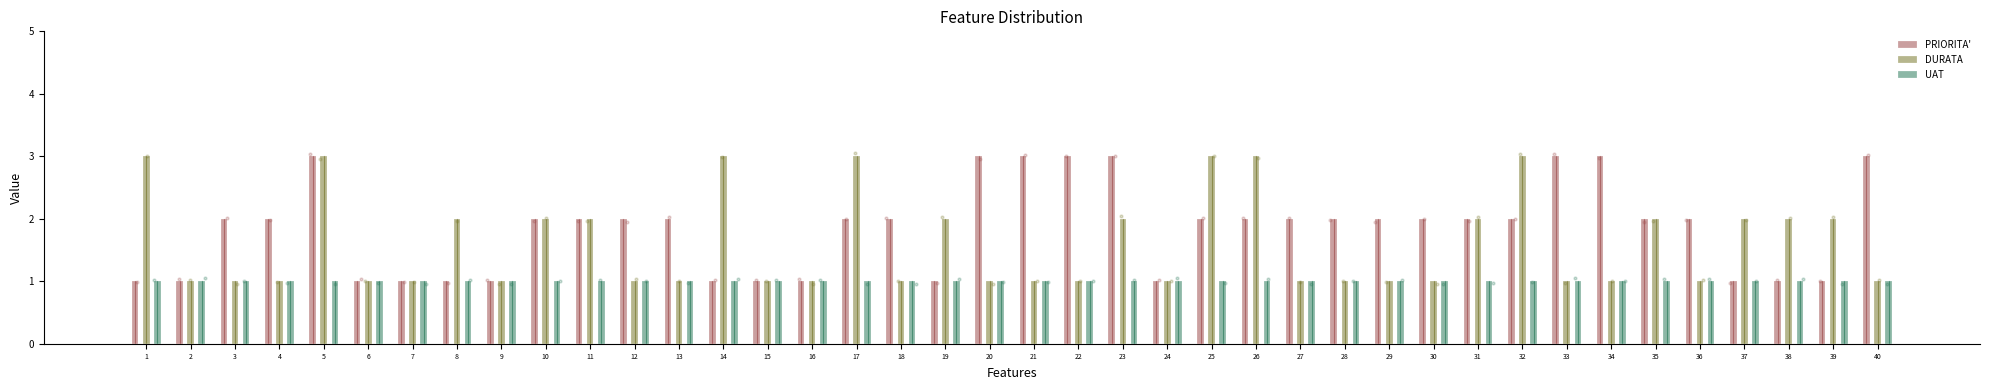

Is the value of PRIORITA' at 38 greater than the value of UAT at 3?

No